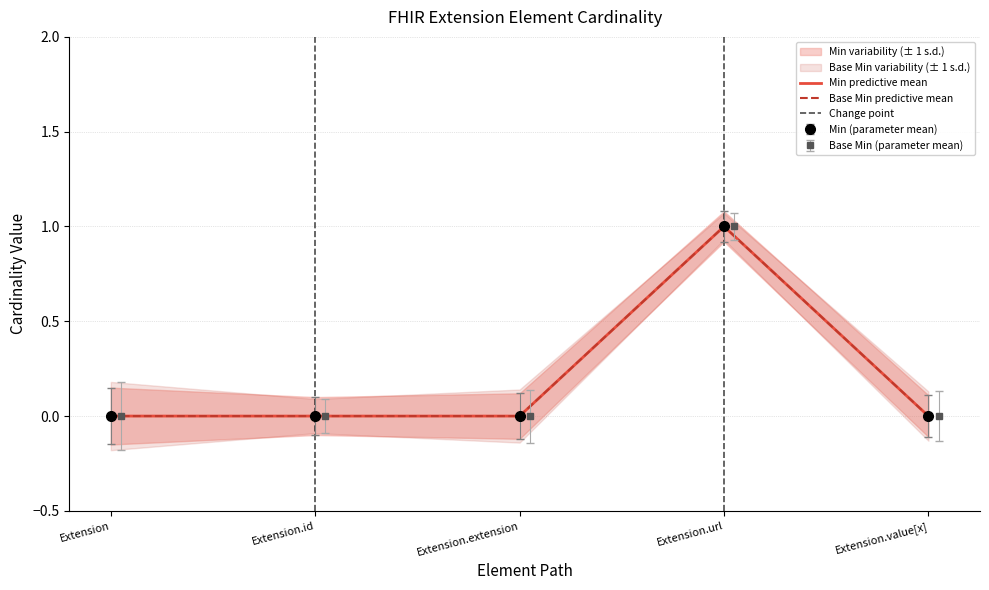

Which series has the widest spread of values?

Min